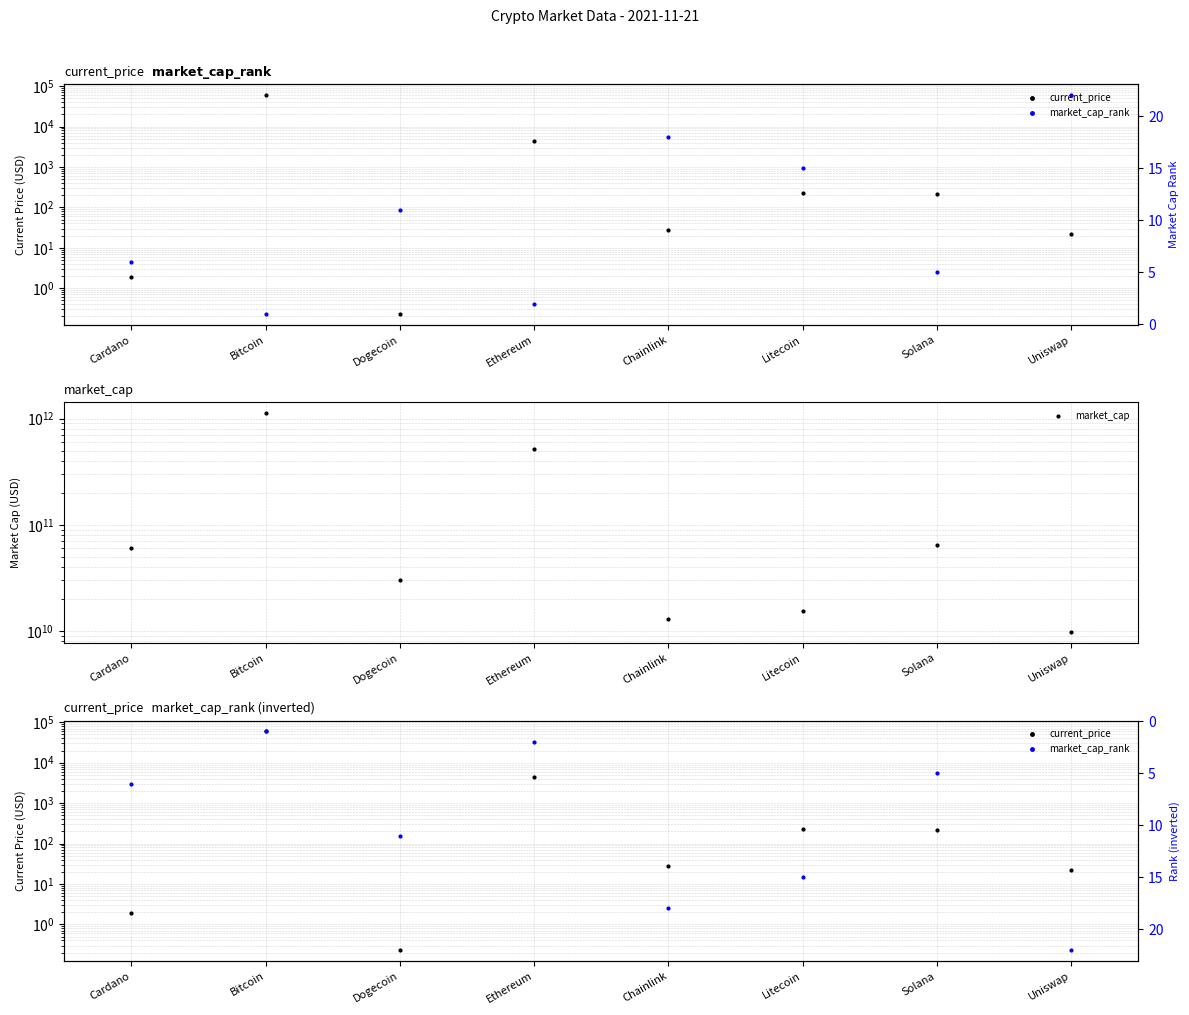

Reading right to left, what are all the values shown in this chart?

current_price: Uniswap=21.7	Solana=214.6	Litecoin=224.1	Chainlink=28.0	Ethereum=4380.1	Dogecoin=0.2	Bitcoin=59441.0	Cardano=1.9
market_cap: Uniswap=9792309037.0	Solana=64594076005.0	Litecoin=15401114822.0	Chainlink=13054949875.0	Ethereum=515703134993.0	Dogecoin=30329426931.0	Bitcoin=1119761165625.0	Cardano=60066730060.0
market_cap_rank: Uniswap=22.0	Solana=5.0	Litecoin=15.0	Chainlink=18.0	Ethereum=2.0	Dogecoin=11.0	Bitcoin=1.0	Cardano=6.0